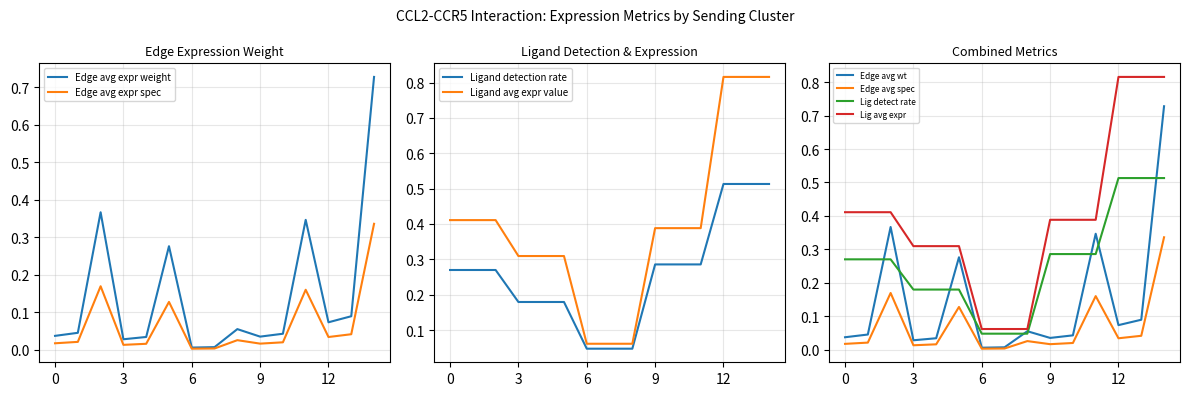

Count the number of data series in this chart.

4